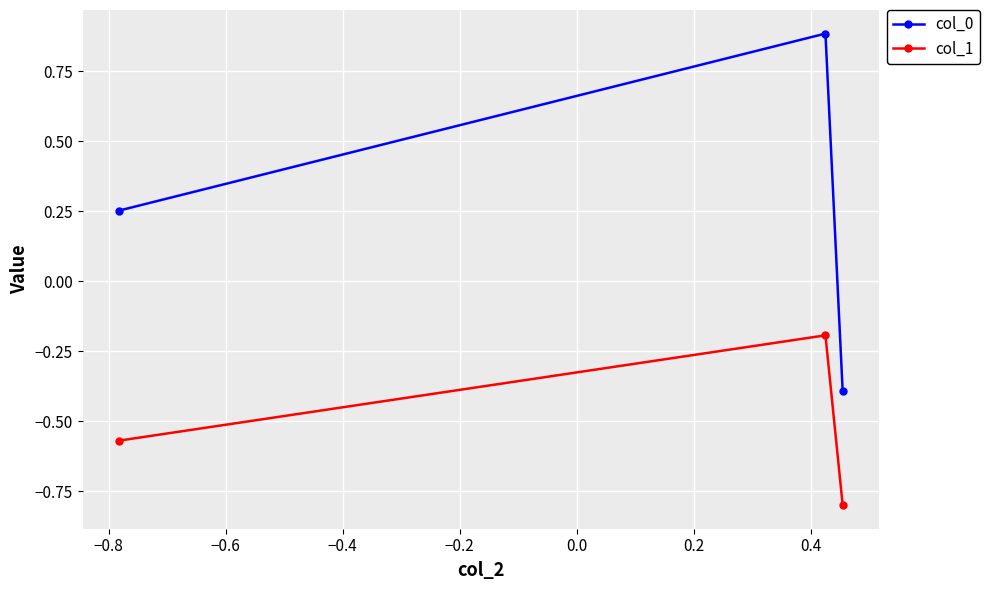

Rank the series by their average value, from lowest to highest.

col_1, col_0